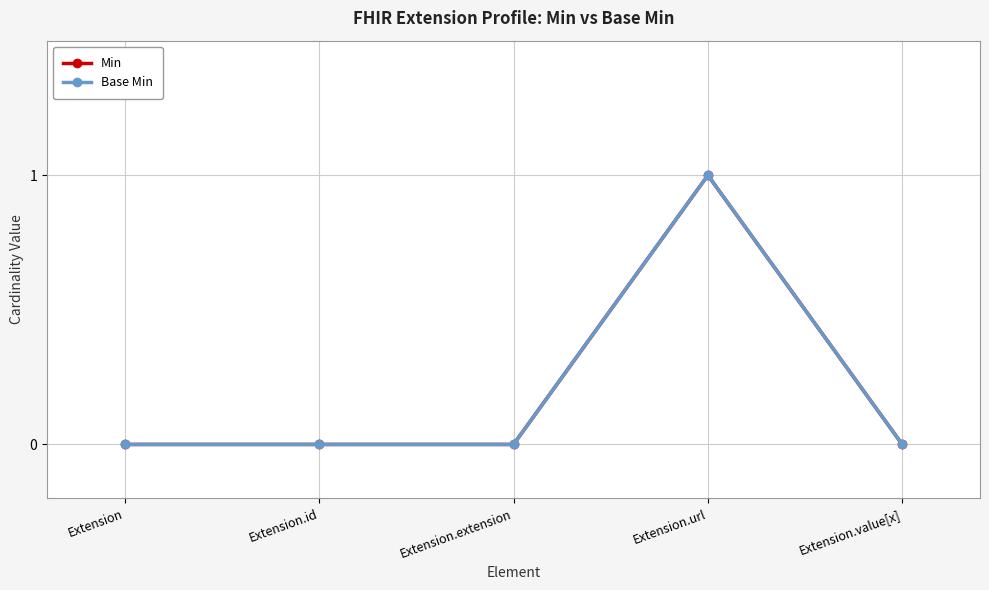

At which category is the sum across all series the highest?

Extension.url